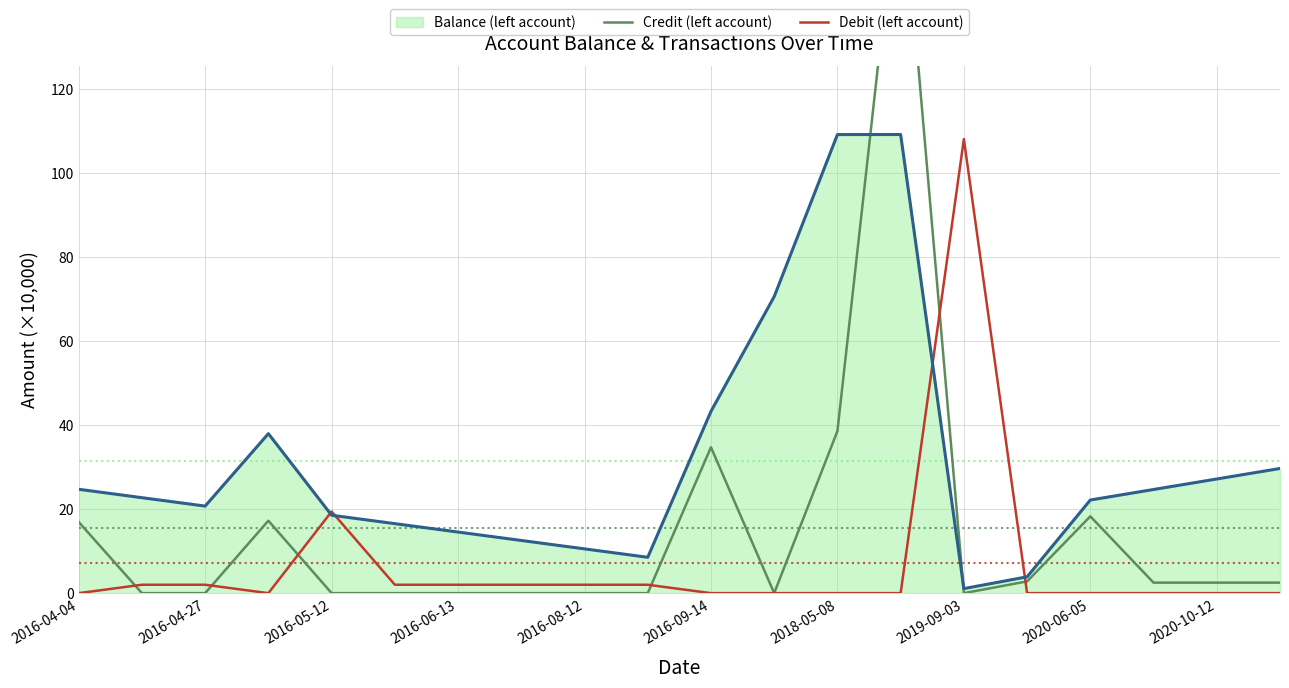

Where is Balance (left account) nearest to the value 55?

2016-09-14